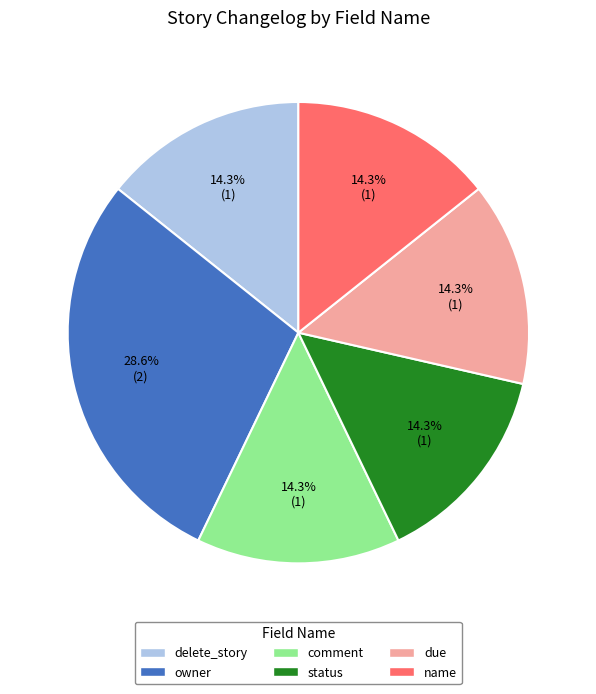

To the nearest percent, what is the difference between the largest and smallest slice percentages?

14%